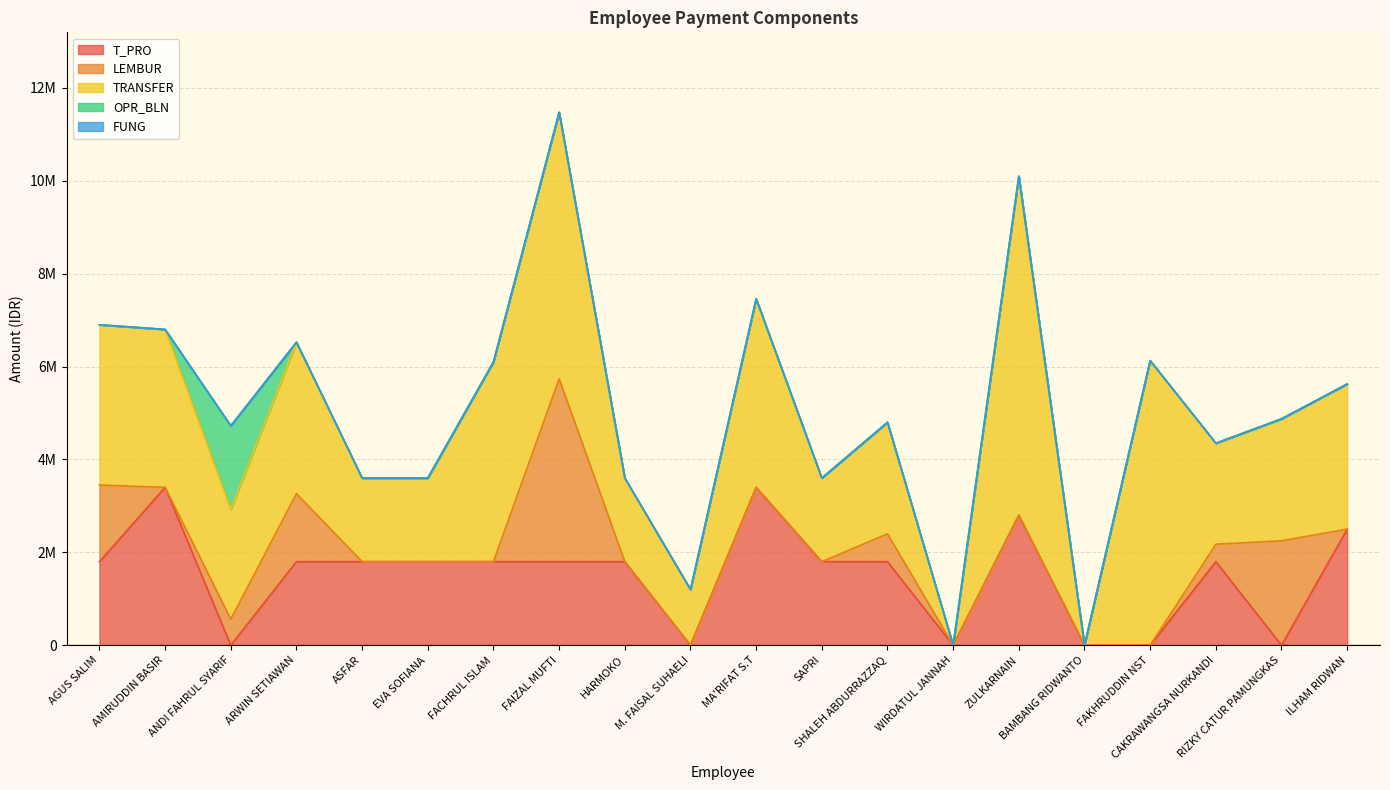

What is the label of the 12th point from the left?

SAPRI